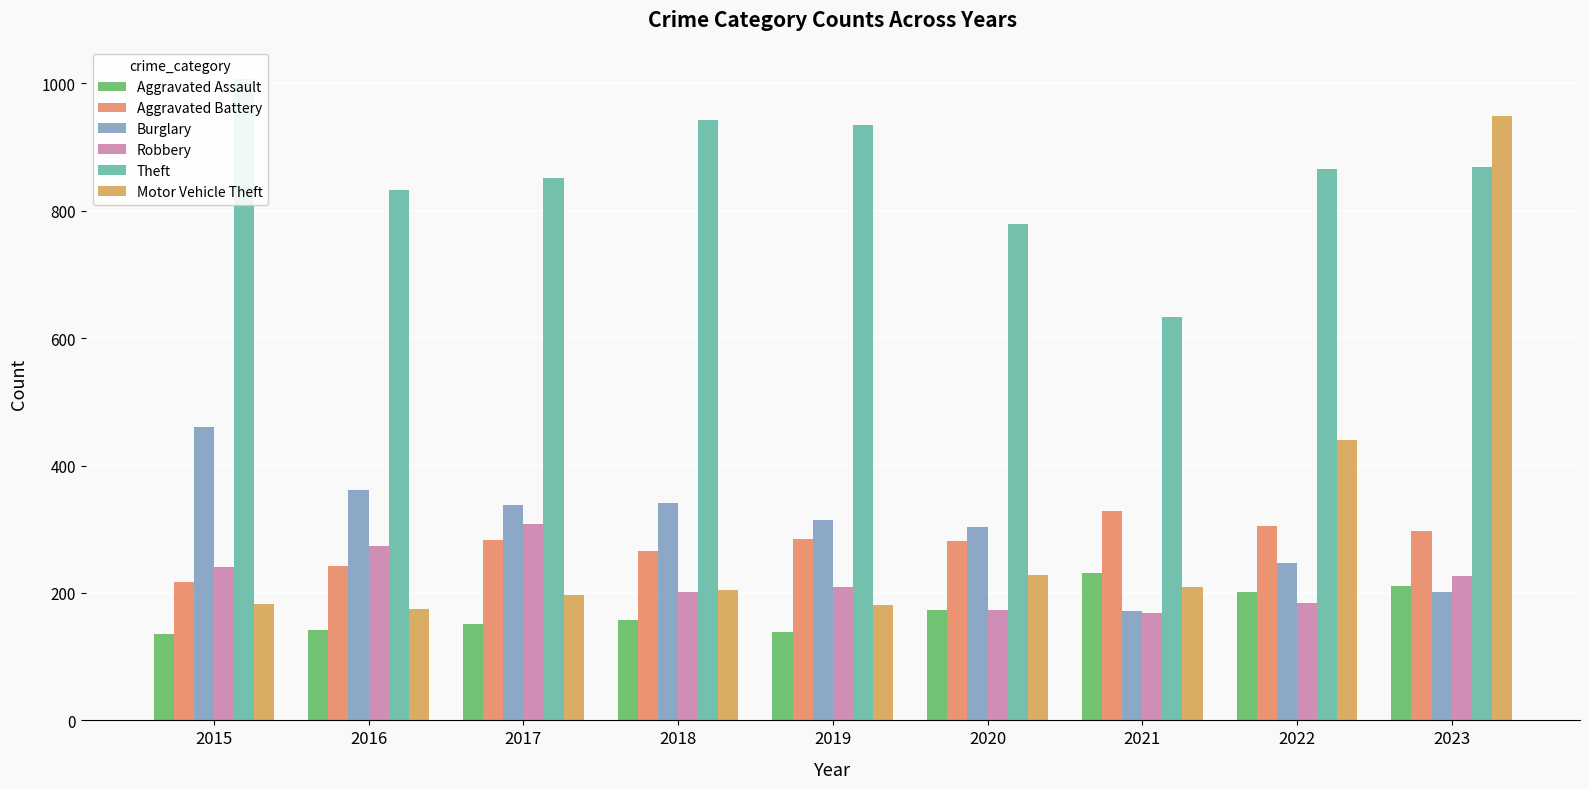

What is the value of the Theft bar at the 6th from the left?

779